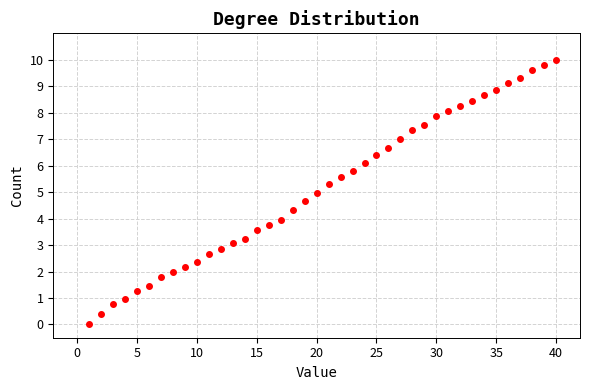

What is the range of X values (max minus min)?

39.0